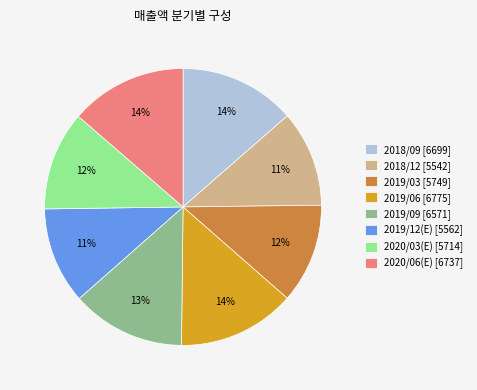

Is there a majority slice in this chart?

No